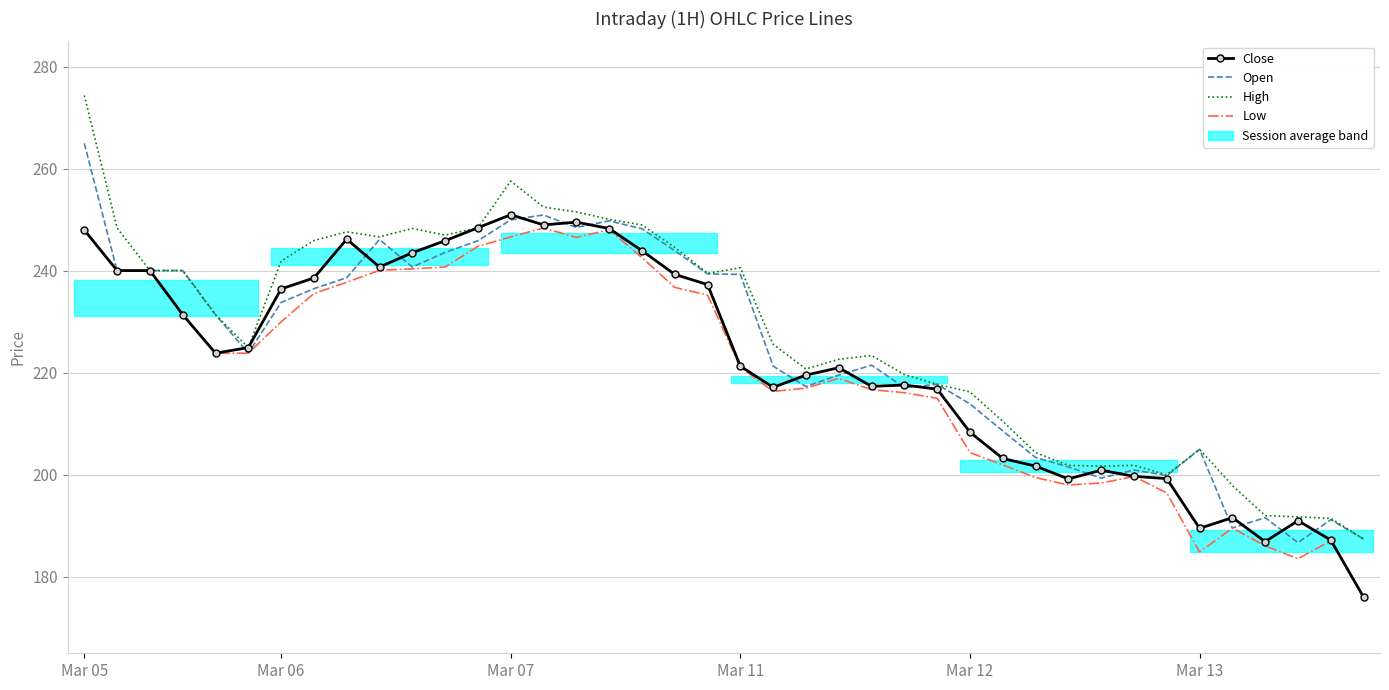

Is it true that Open equals 98.9 at 38?

False